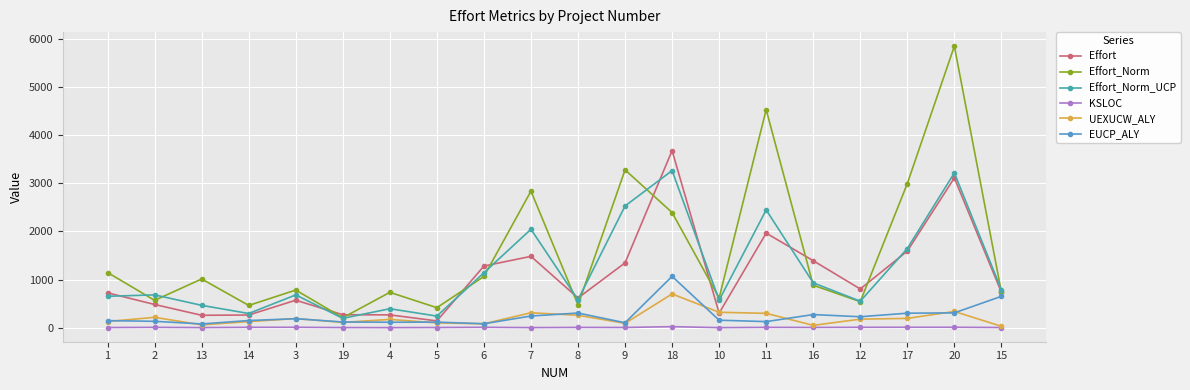

True or false: KSLOC and Effort intersect in this chart.

False